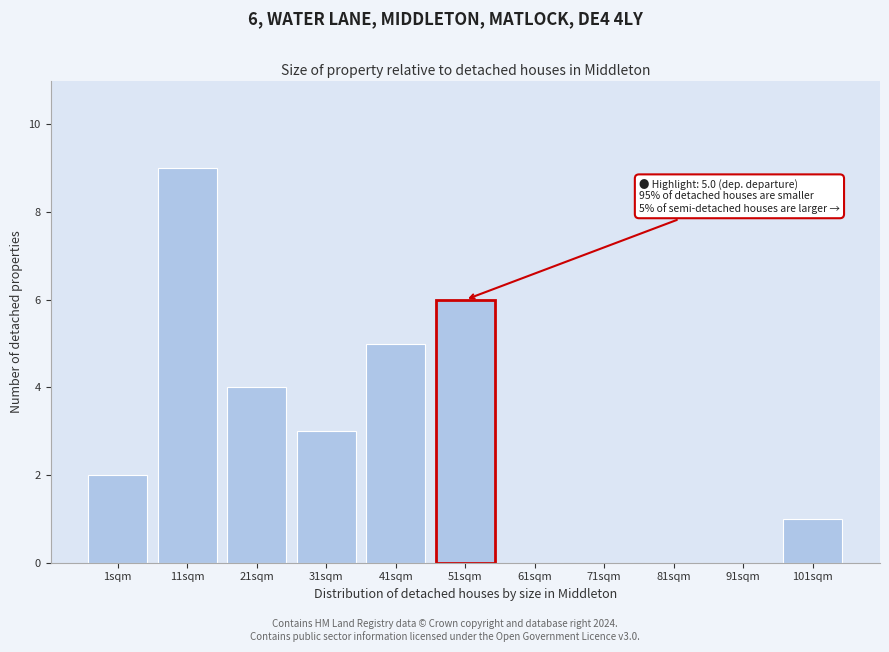

Reading left to right, extract all data points from this chart.

1sqm=2	11sqm=9	21sqm=4	31sqm=3	41sqm=5	51sqm=6	61sqm=0	71sqm=0	81sqm=0	91sqm=0	101sqm=1